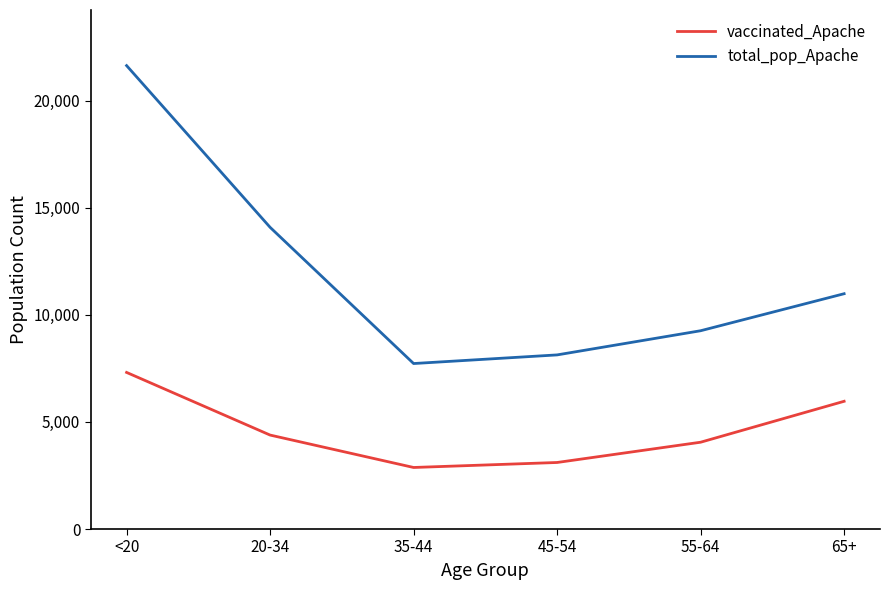

At which category is the sum across all series the highest?

<20